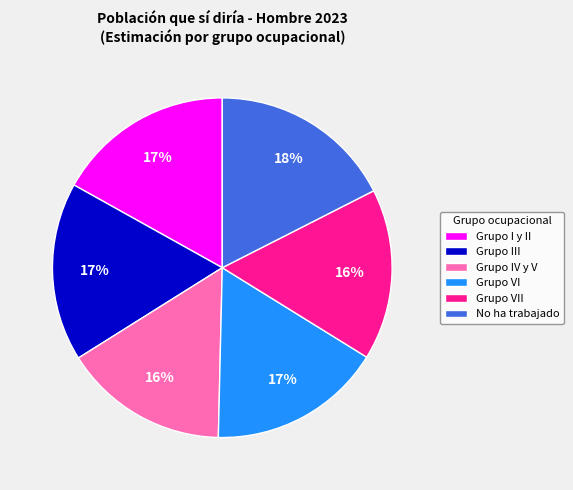

True or false: Grupo VII accounts for 29% of the total.

False